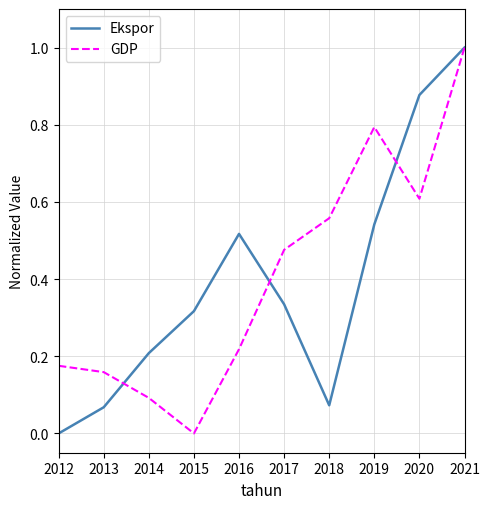

Which category has the highest value in the GDP series?

2021